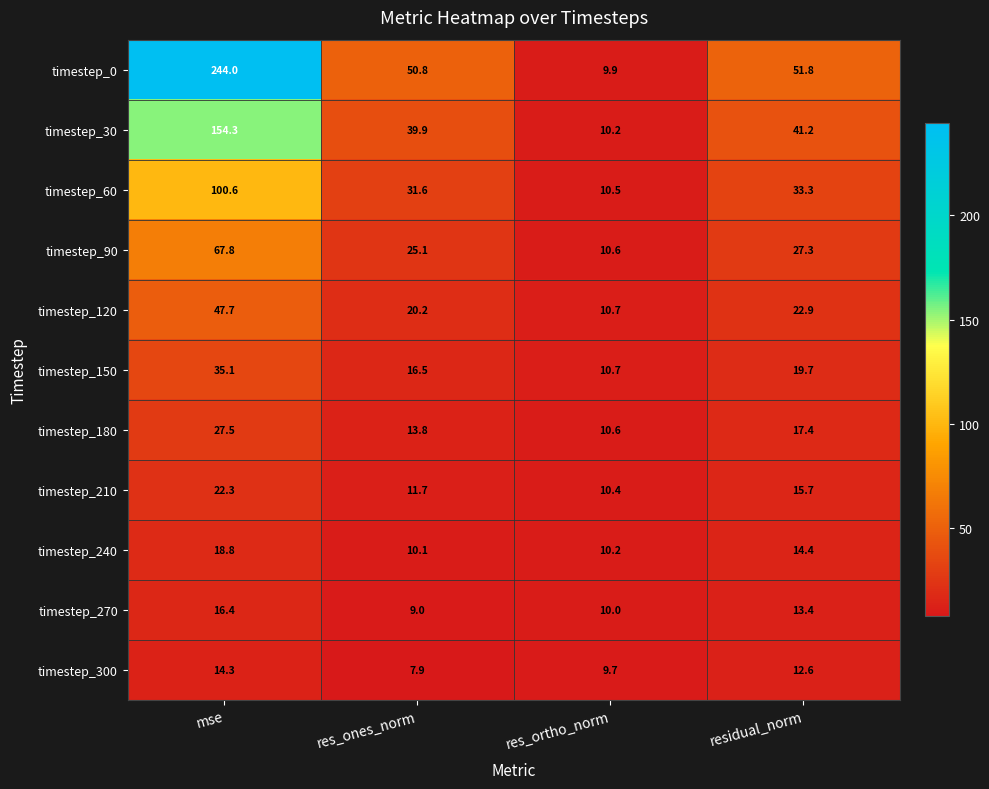

What is the difference between the highest and lowest values at mse?

229.7